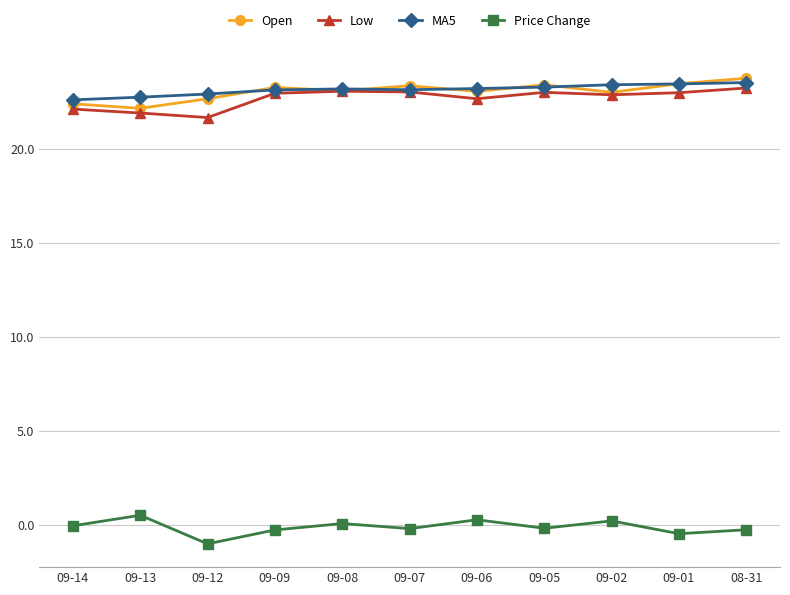

What is the minimum value shown in the chart?

-1.0